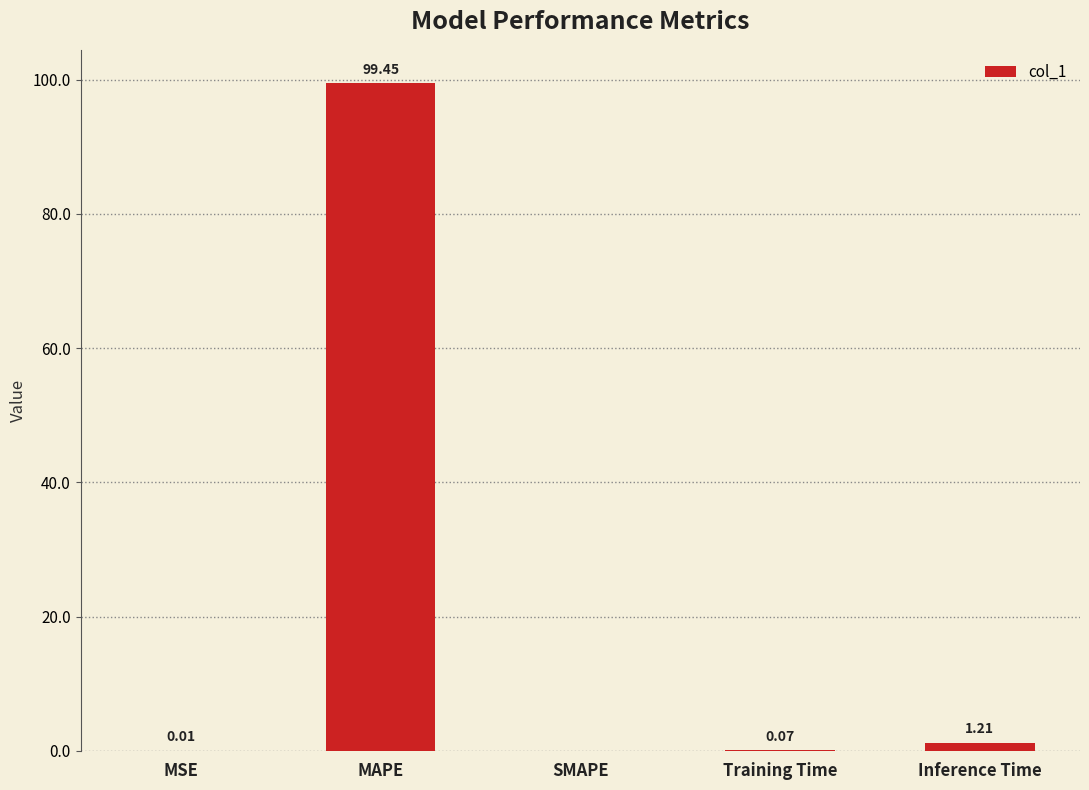

How many distinct data groups are displayed?

1